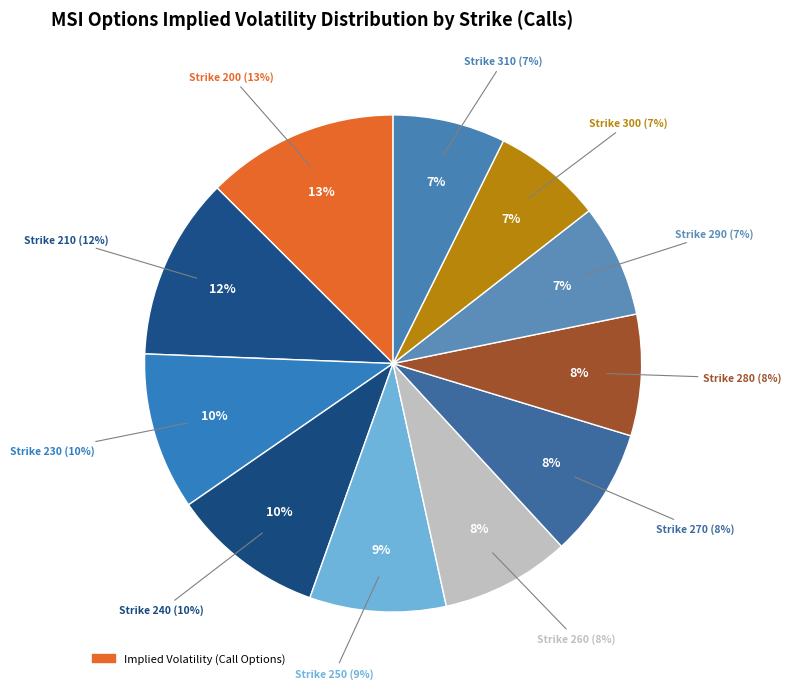

Rank the categories by value from highest to lowest.

Strike 200, Strike 210, Strike 230, Strike 240, Strike 250, Strike 270, Strike 260, Strike 280, Strike 290, Strike 310, Strike 300